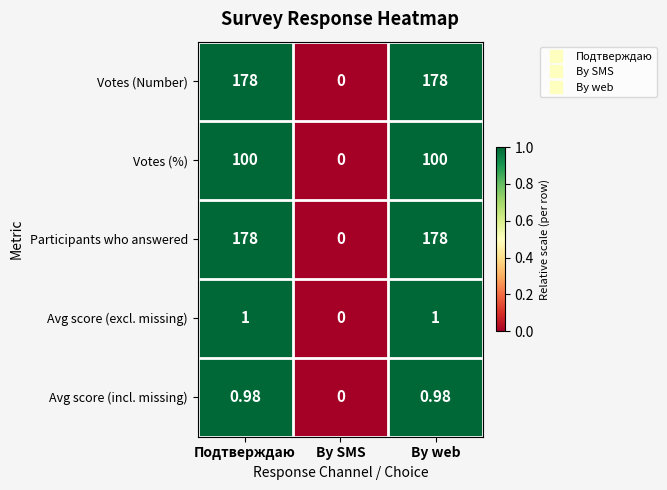

Is the value of Votes (%) at Подтверждаю greater than the value of Participants who answered at Подтверждаю?

No